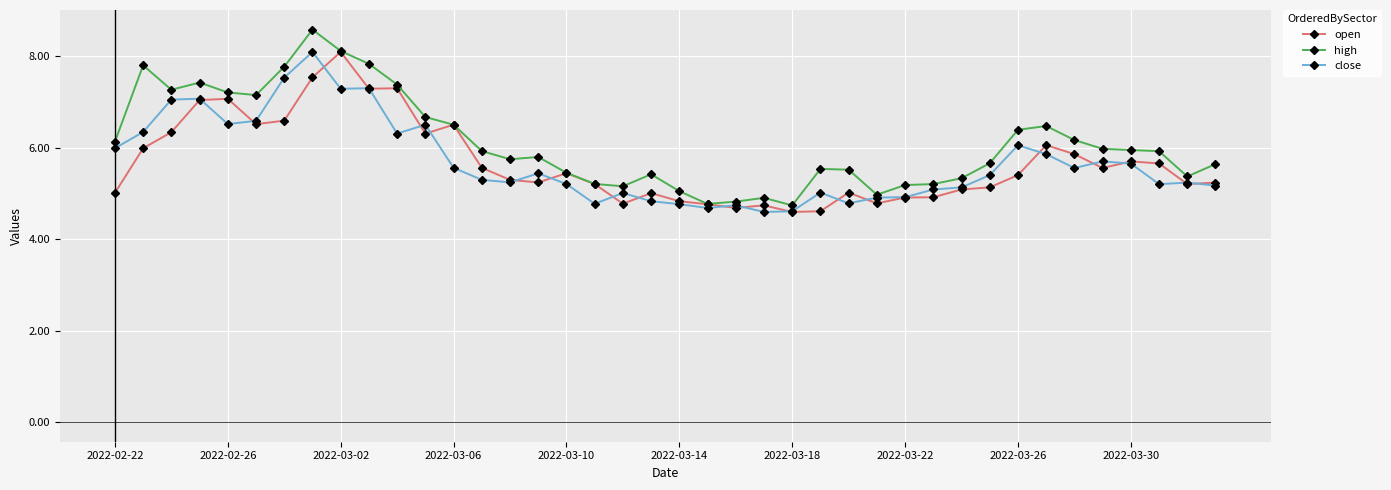

Which series has the largest total across all categories?

high